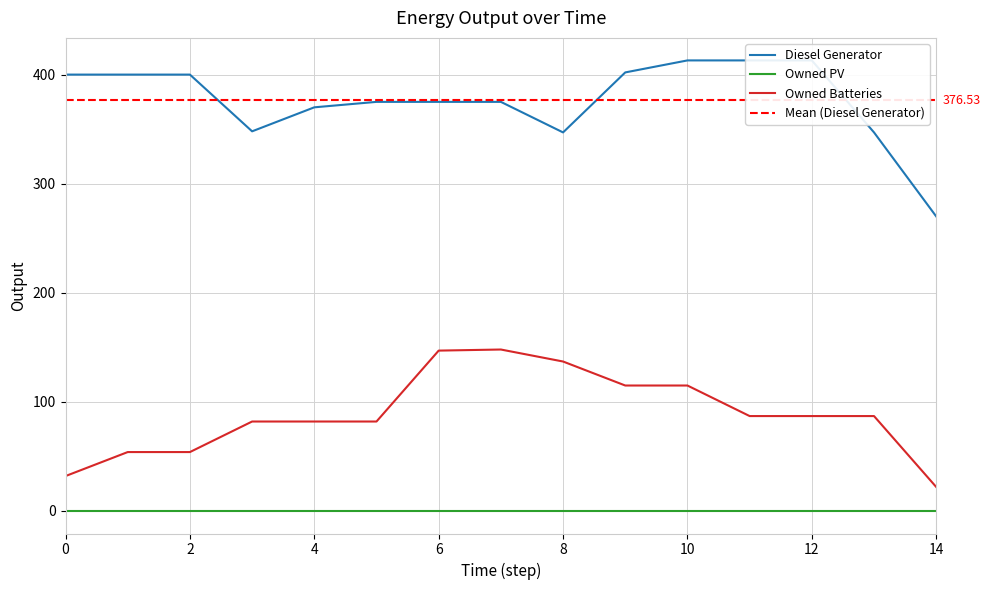

Which series has the largest total across all categories?

Diesel Generator